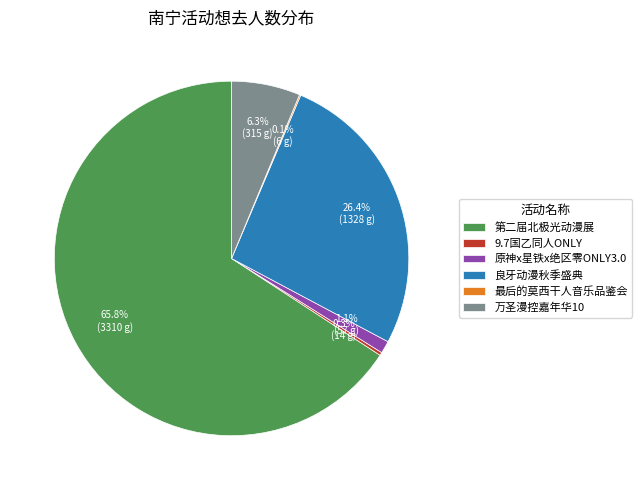

What is the total percentage of 万圣漫控嘉年华10 and 第二届北极光动漫展?

72.1%